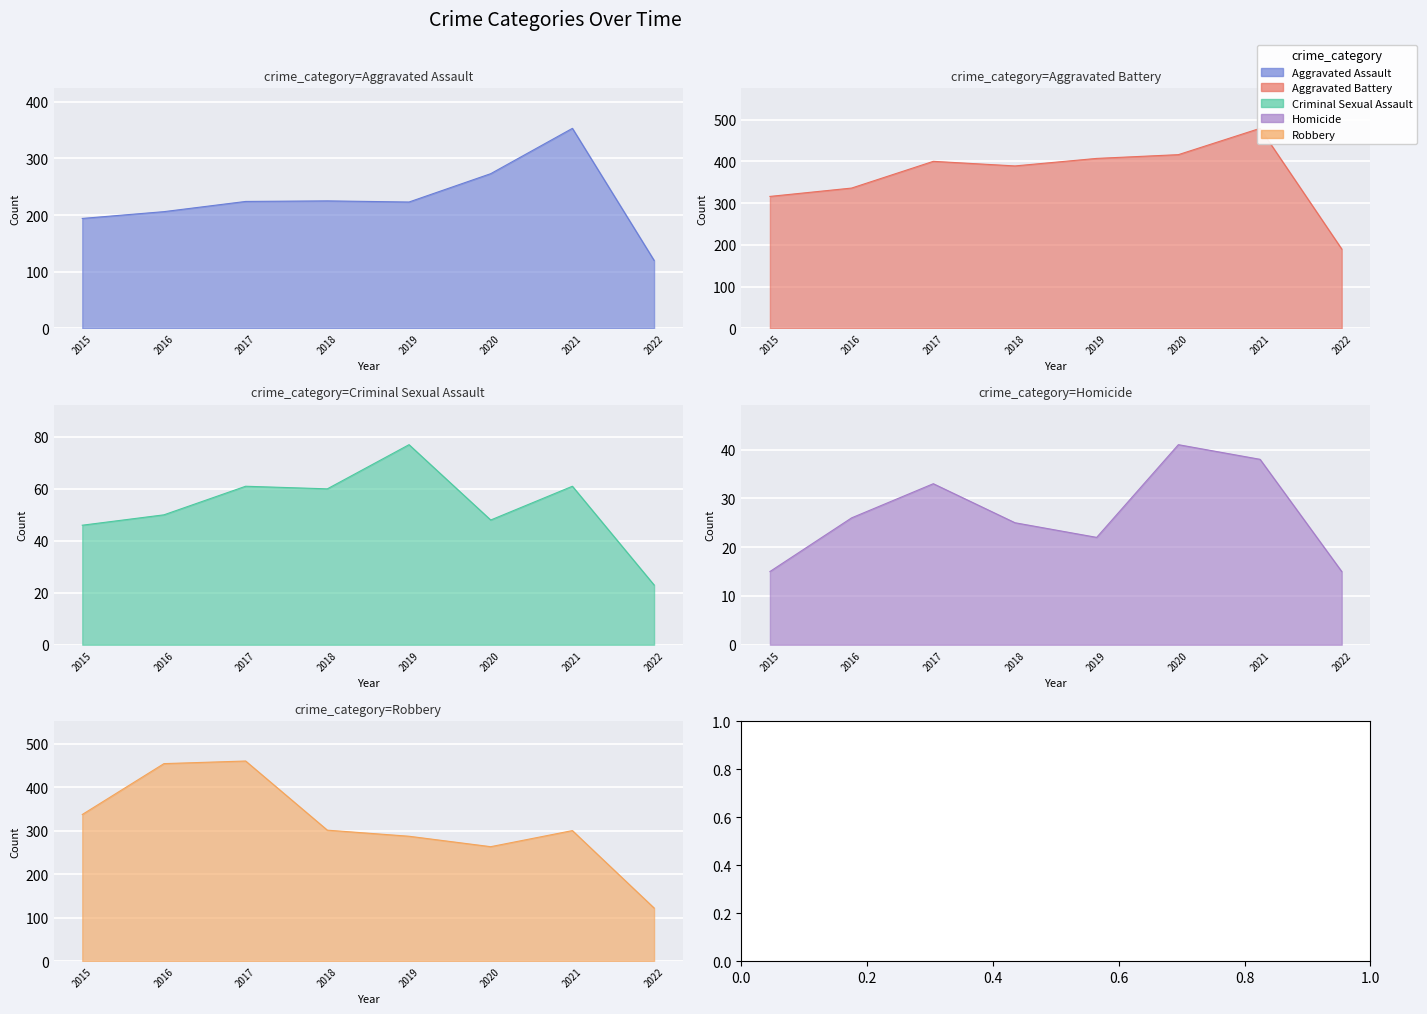

What is the sum of all Robbery values?

2524